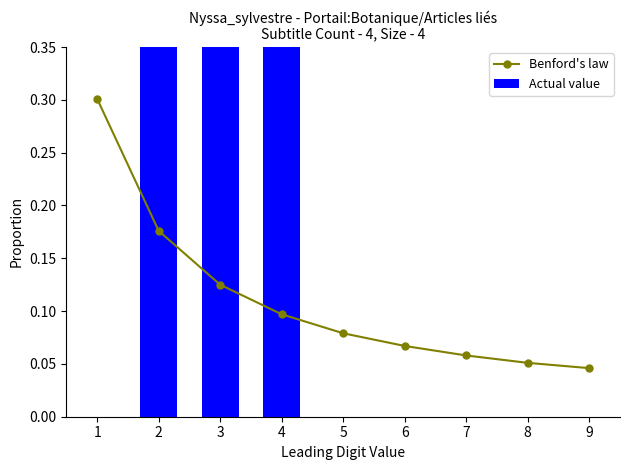

The Benford's law series shows 0.1 at 4. True or false?

True